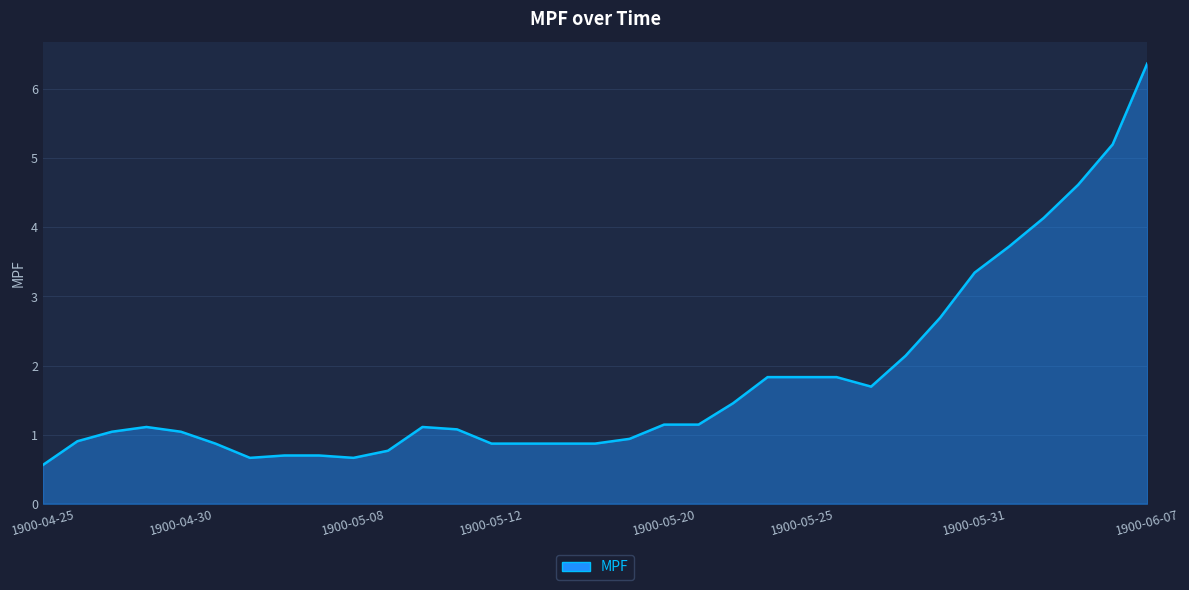

What is the difference between the maximum and minimum values?

5.8